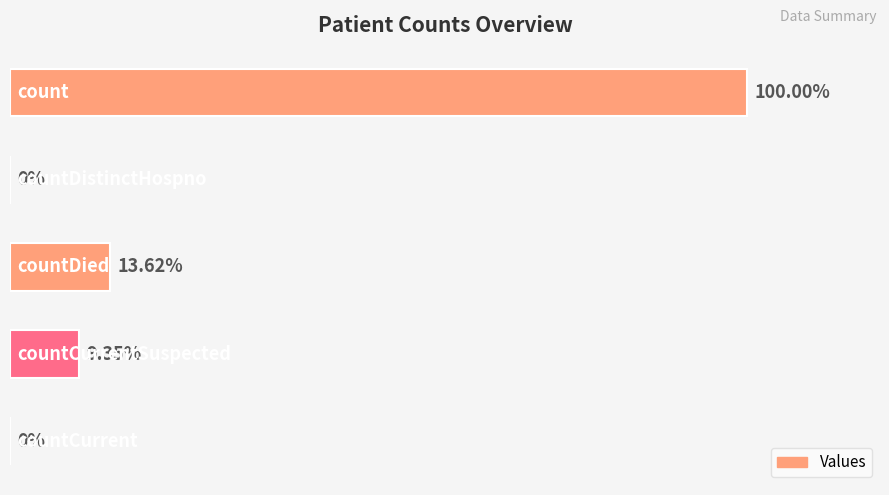

Where is the data nearest to the value 9285?

2